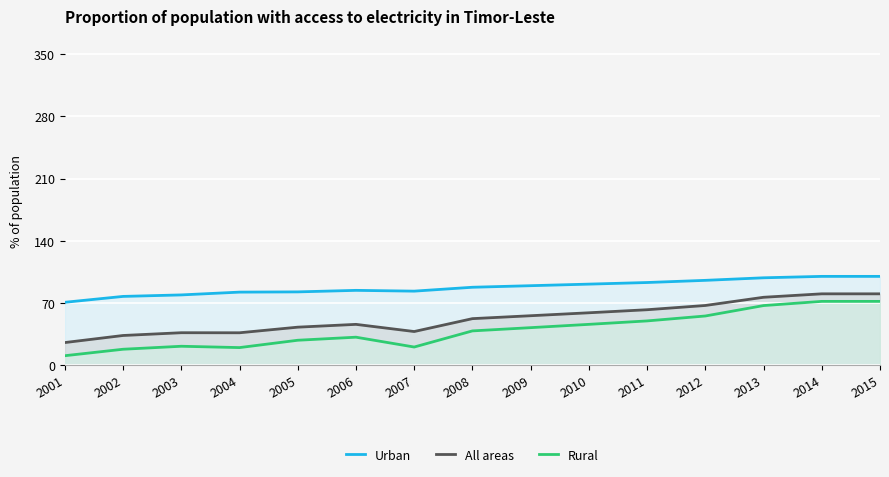

What are all the series names shown in the legend?

Urban, All areas, Rural